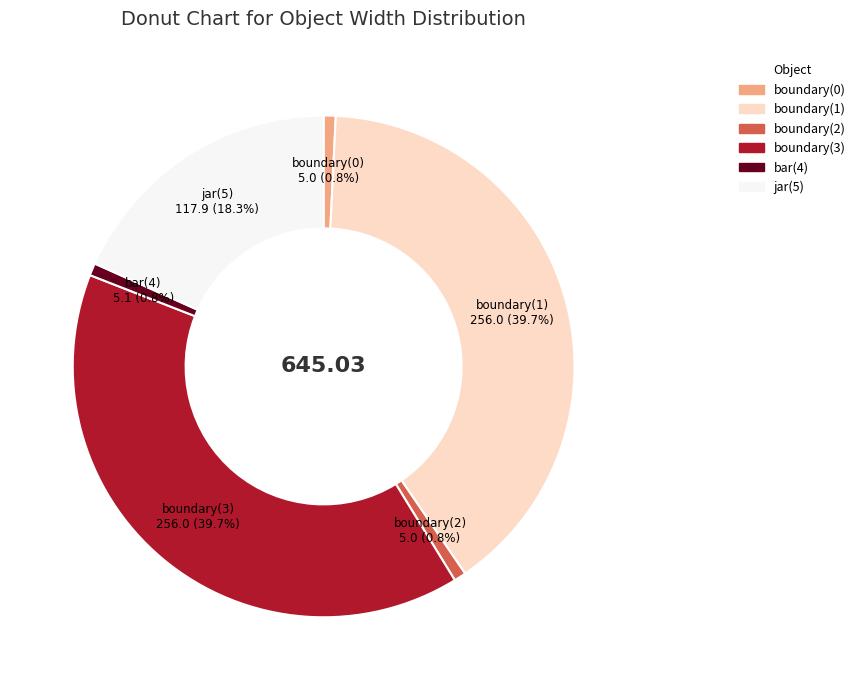

Is it true that jar(5) is 11% of the pie?

False